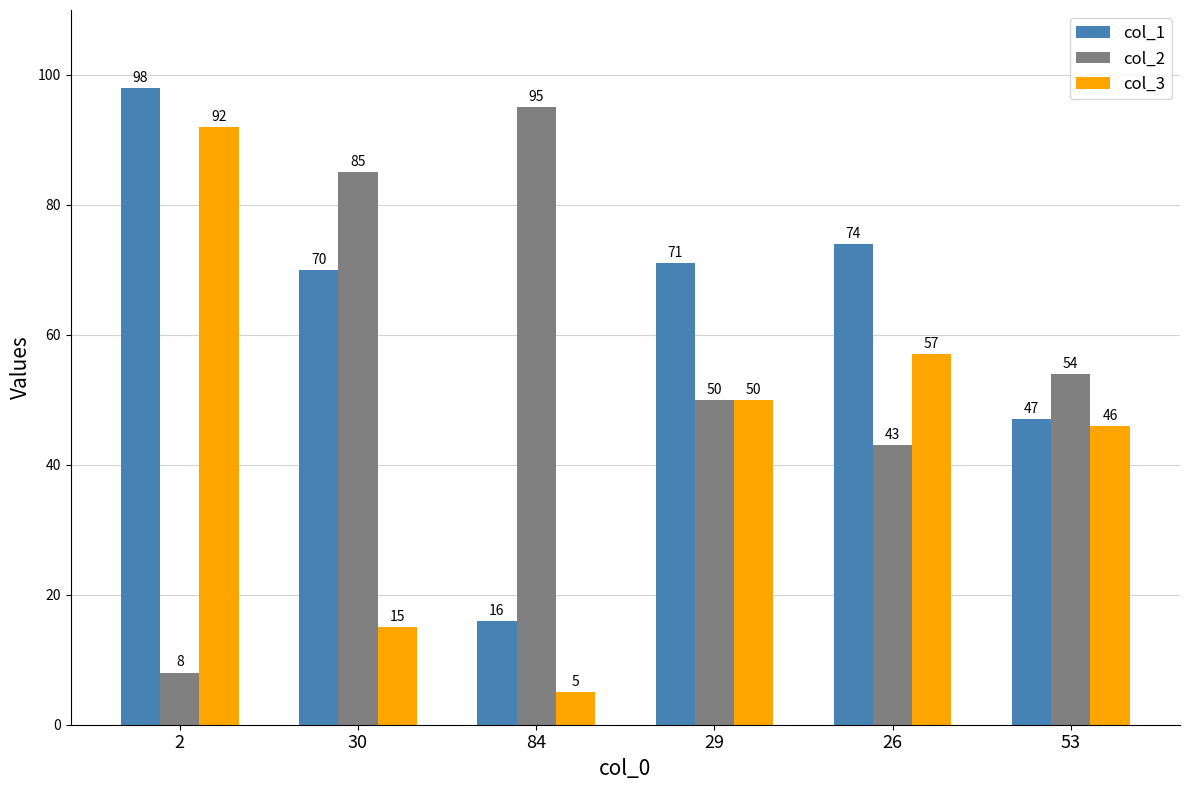

What is the approximate value of col_3 at 84, to the nearest 5?

5